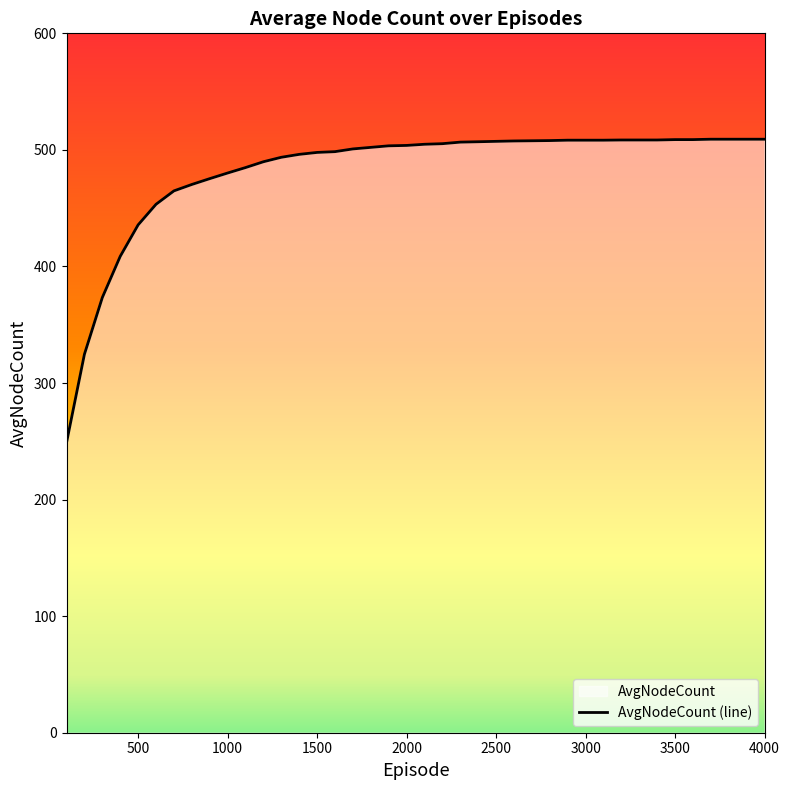

How many distinct data groups are displayed?

1